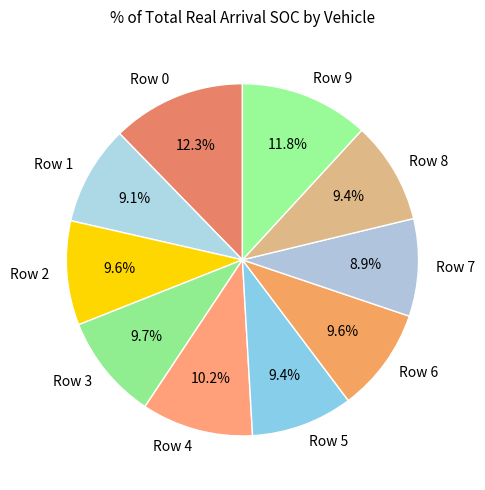

Is there any slice that represents more than half of the pie?

No